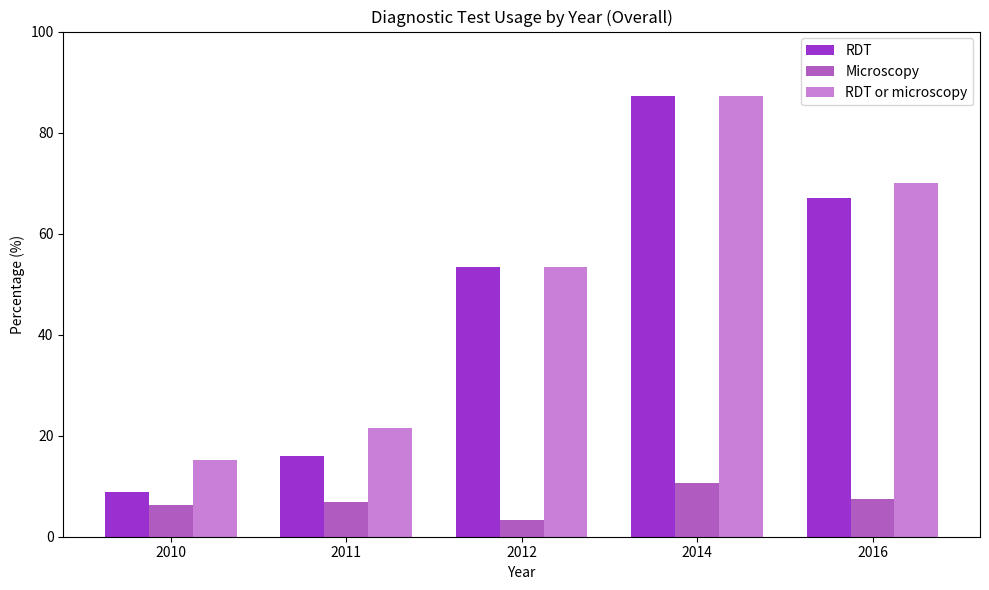

List the labels in order of RDT or microscopy value, smallest first.

2010, 2011, 2012, 2016, 2014